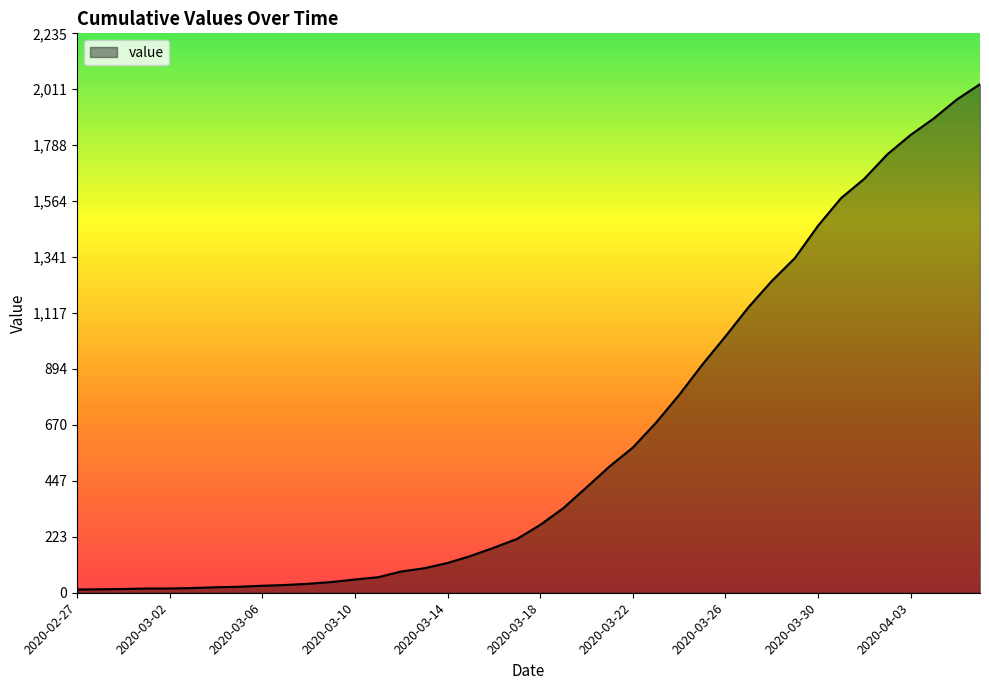

What is the greatest value displayed?

2032